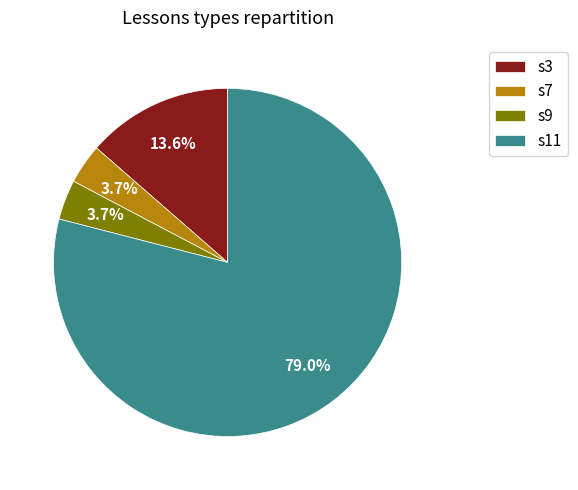

What is the largest slice in the pie chart?

s11